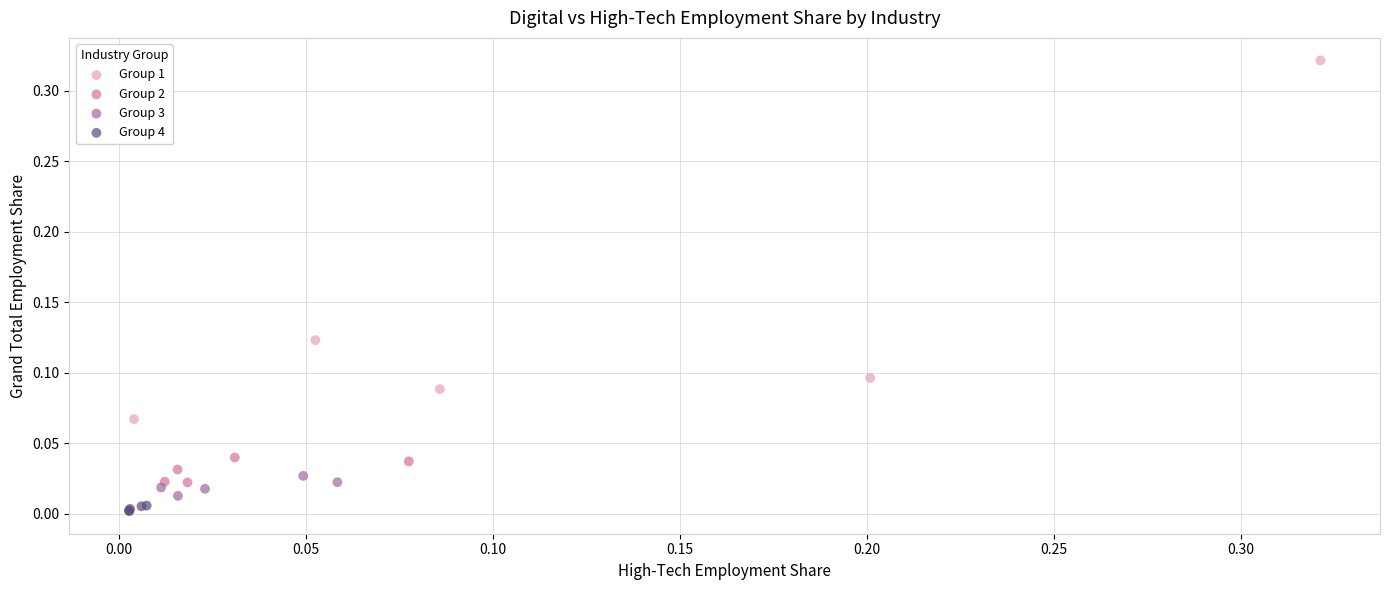

What are all the series names shown in the legend?

Group 1, Group 2, Group 3, Group 4